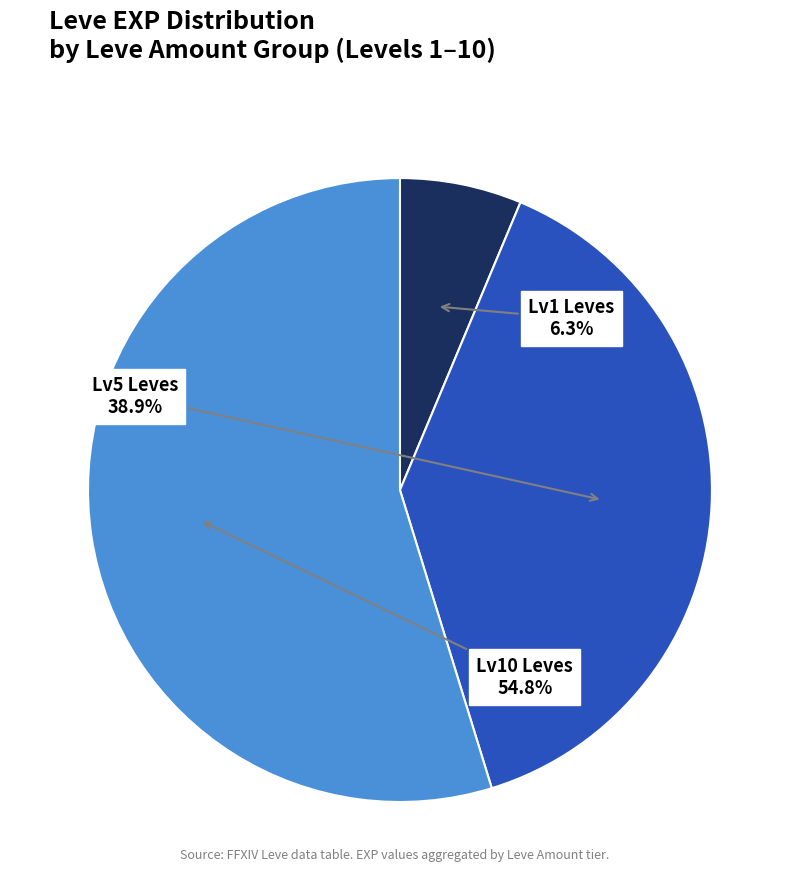

How many segments does this pie chart have?

3